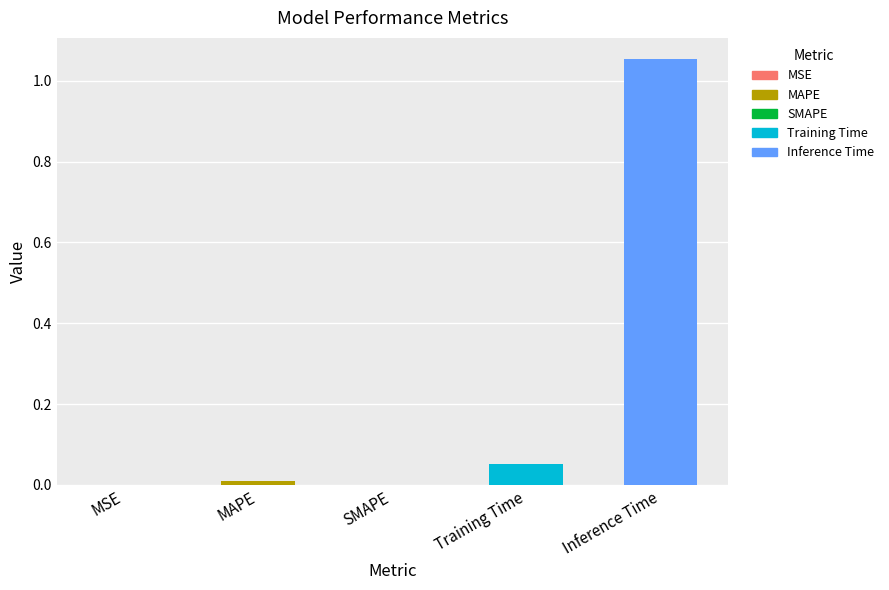

The value at SMAPE is 0.0. True or false?

True